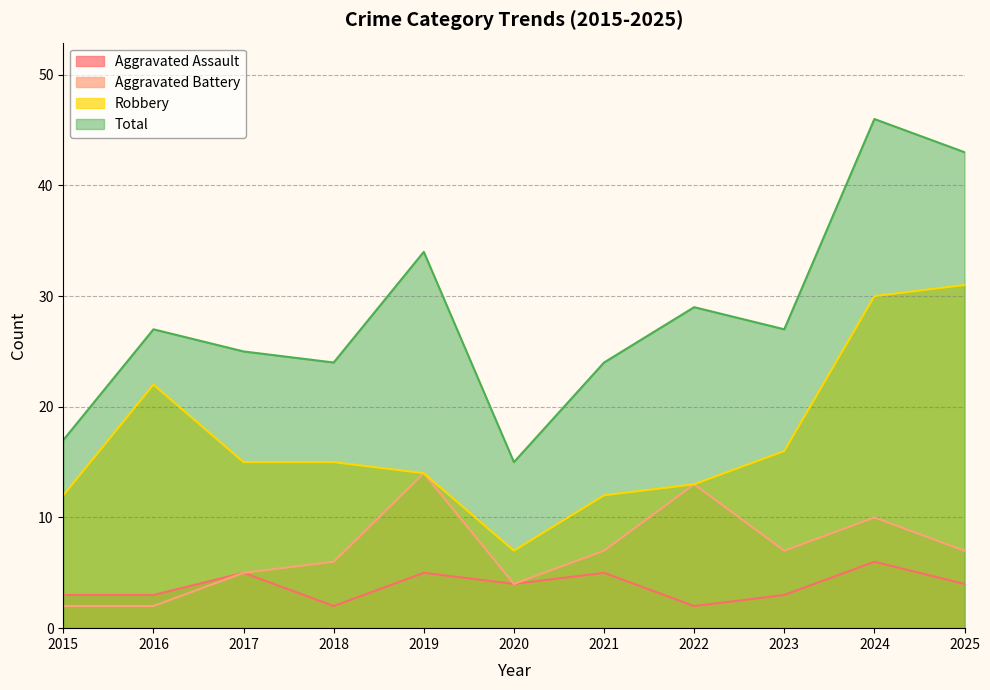

At 2021, list the series in order from smallest to largest.

Aggravated Assault, Aggravated Battery, Robbery, Total